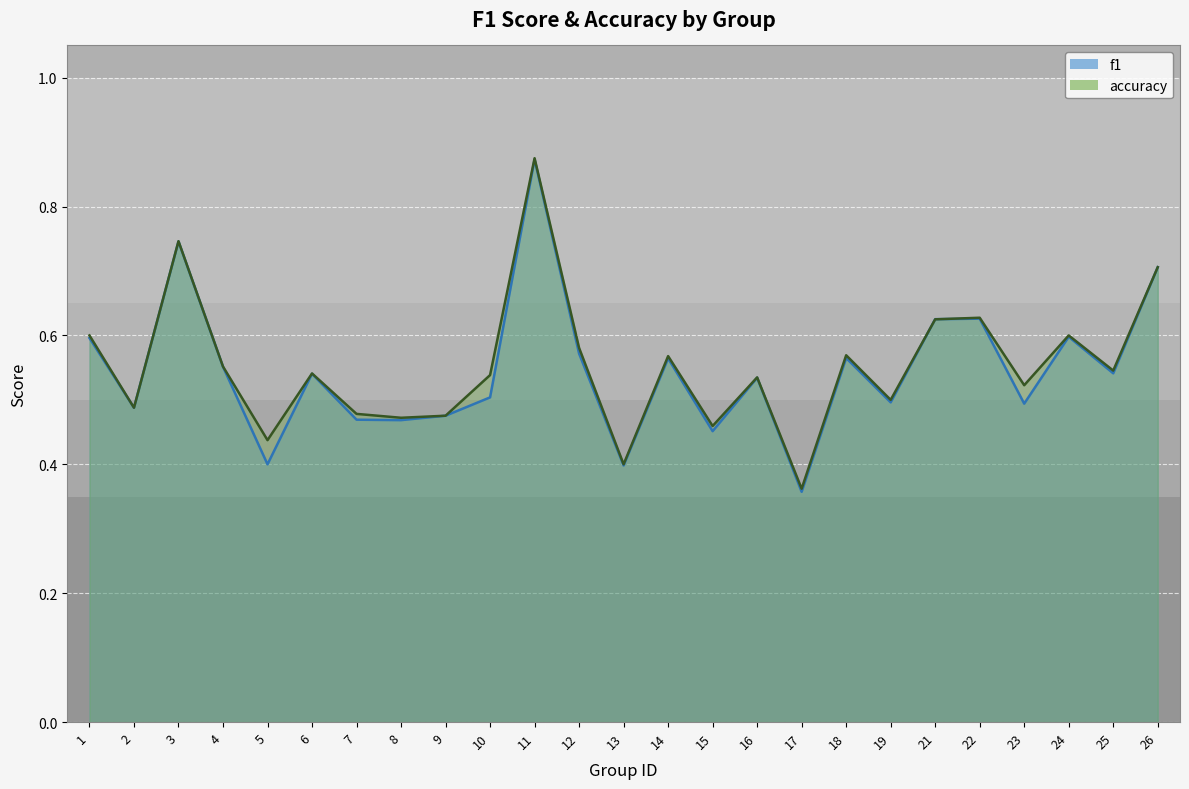

What is the highest value of the f1 series?

0.9